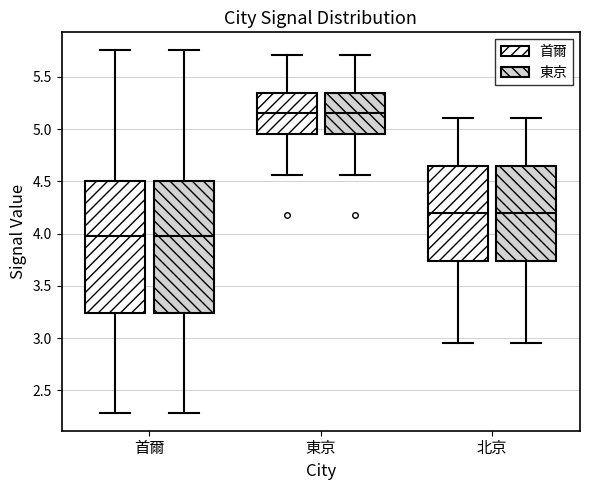

Where does the lower whisker of the box for 首爾 (東京) end on the y-axis? The values are not printed on the chart, so give them approximately, as read against the axis.

2.30